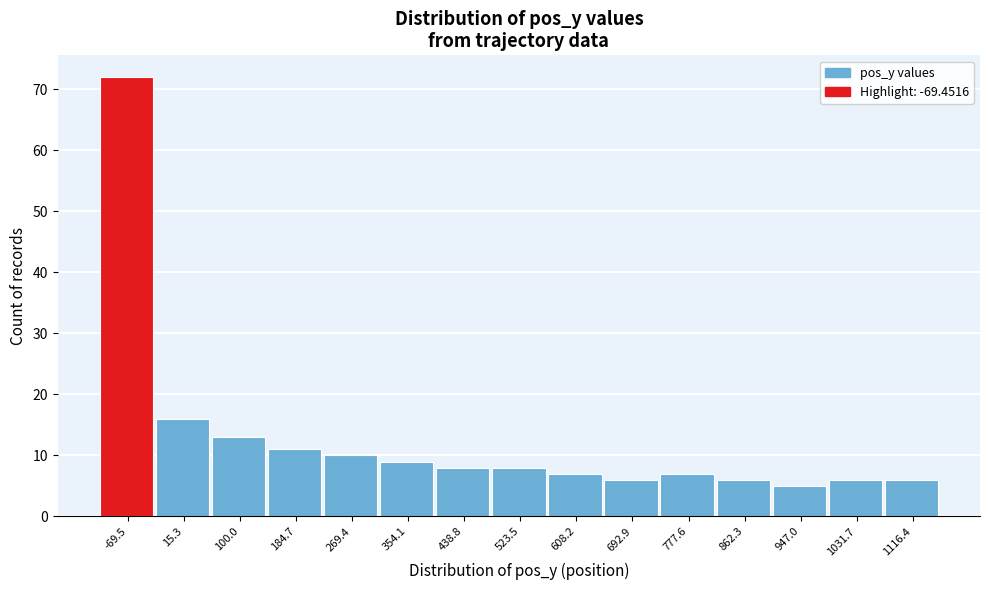

Reading left to right, what are all the values shown in this chart?

72	16	13	11	10	9	8	8	7	6	7	6	5	6	6